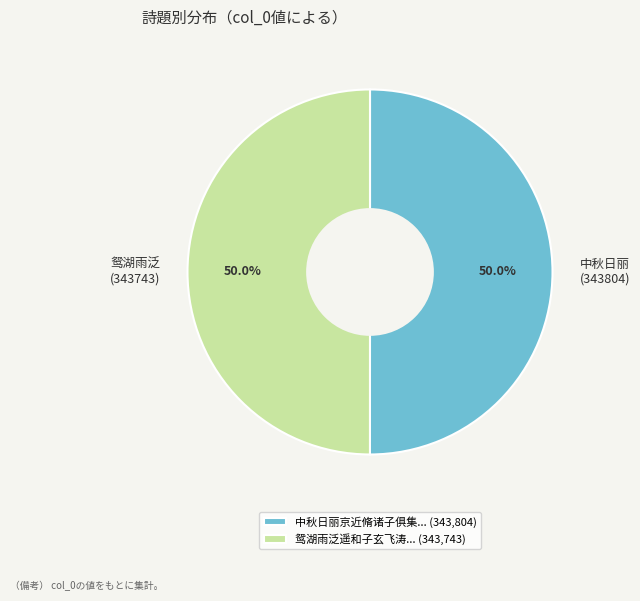

Approximately how many times larger is the value at 鸳湖雨泛 (343743) compared to 中秋日丽 (343804)?

1.0